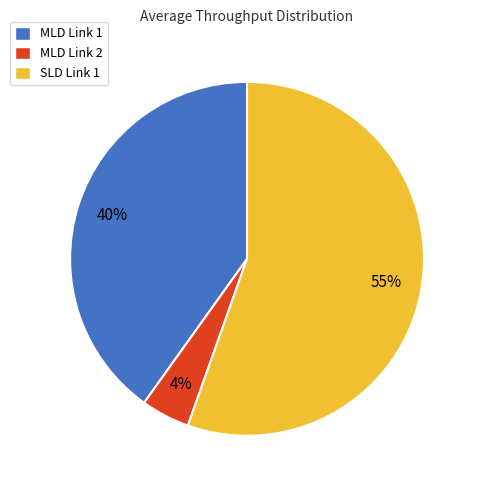

Is there a majority slice in this chart?

Yes